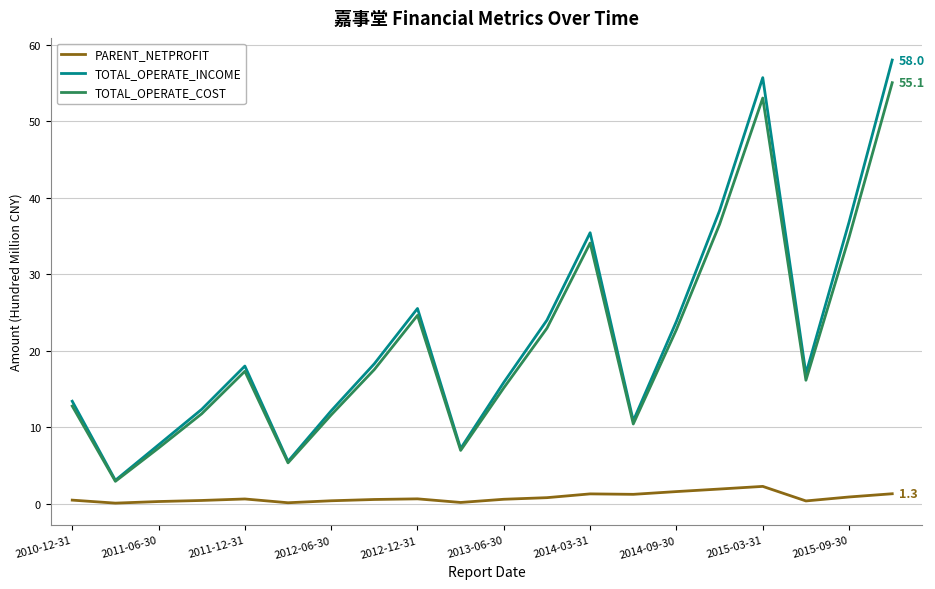

What is the greatest value displayed?

58.0